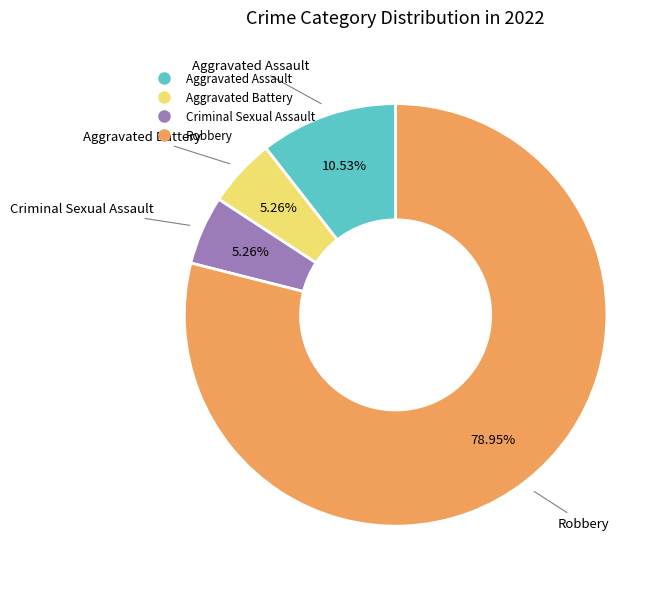

To the nearest percent, what portion does Aggravated Assault represent?

11%